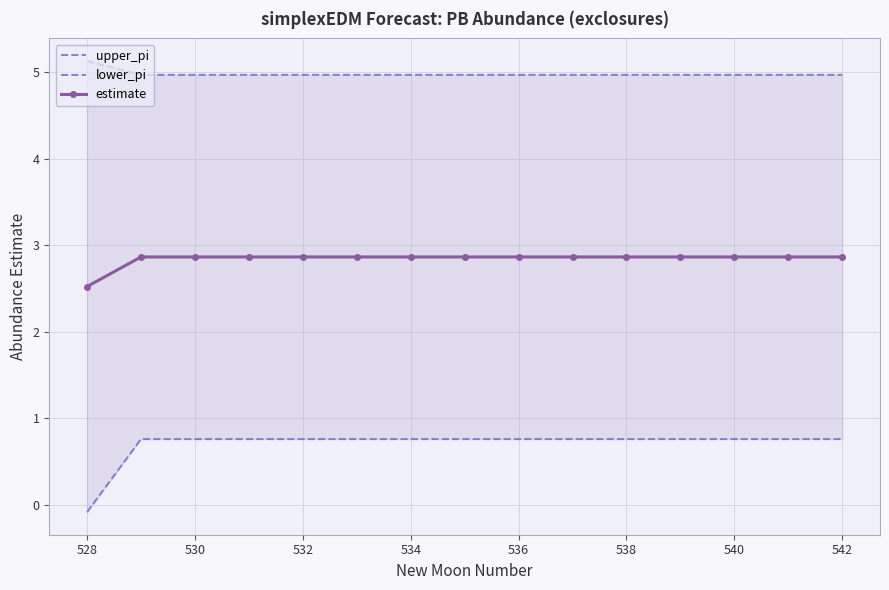

The estimate series shows 4.5 at 536. True or false?

False